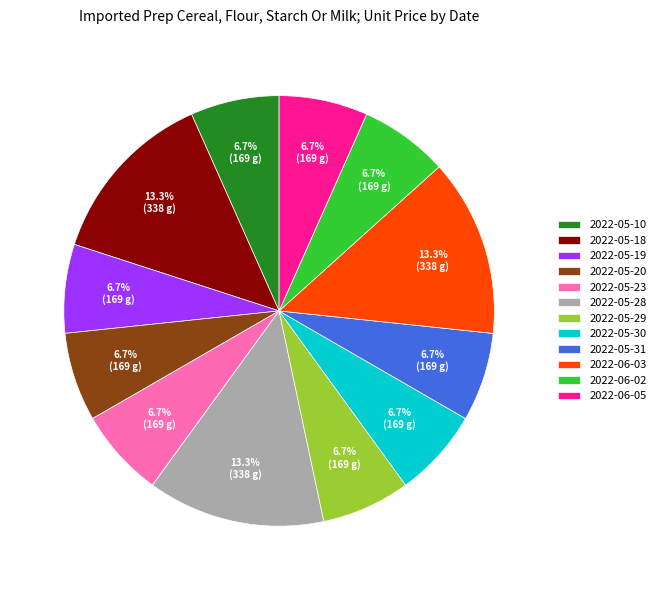

What is the ratio of the value at 2022-06-03 to the value at 2022-05-10?

2.0